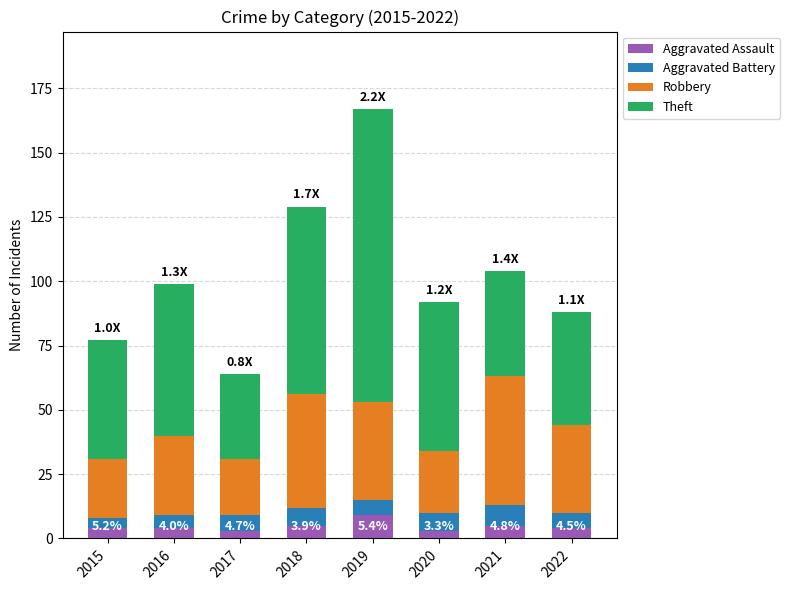

At which label does Aggravated Assault reach its peak?

2019